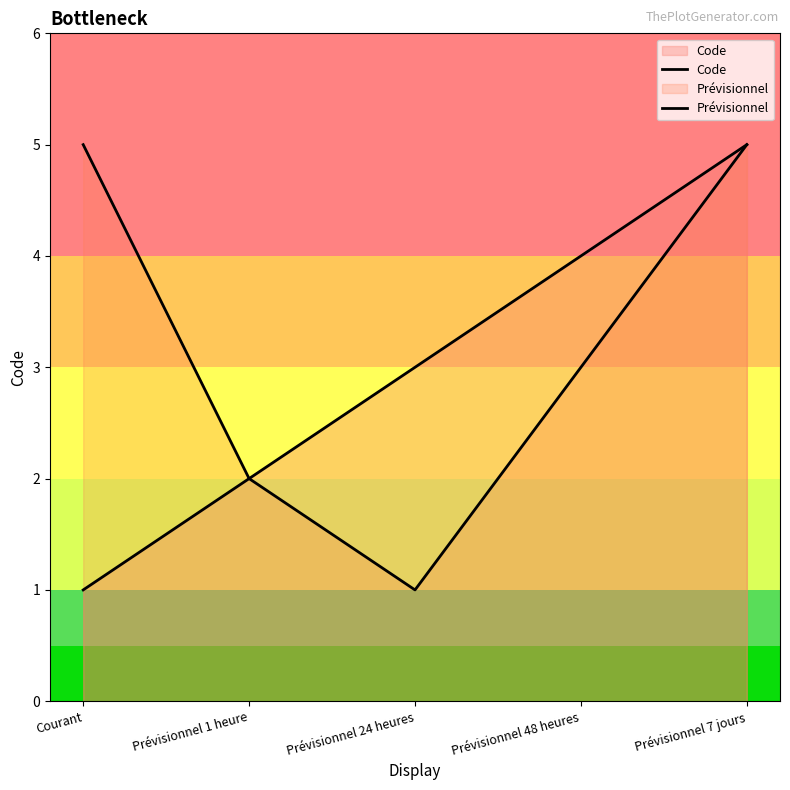

The Code series shows 2 at Courant. True or false?

False